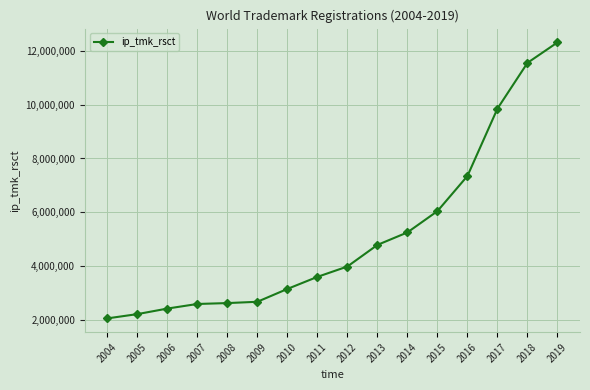

What is the difference between the values at 2004 and 2005?

158593